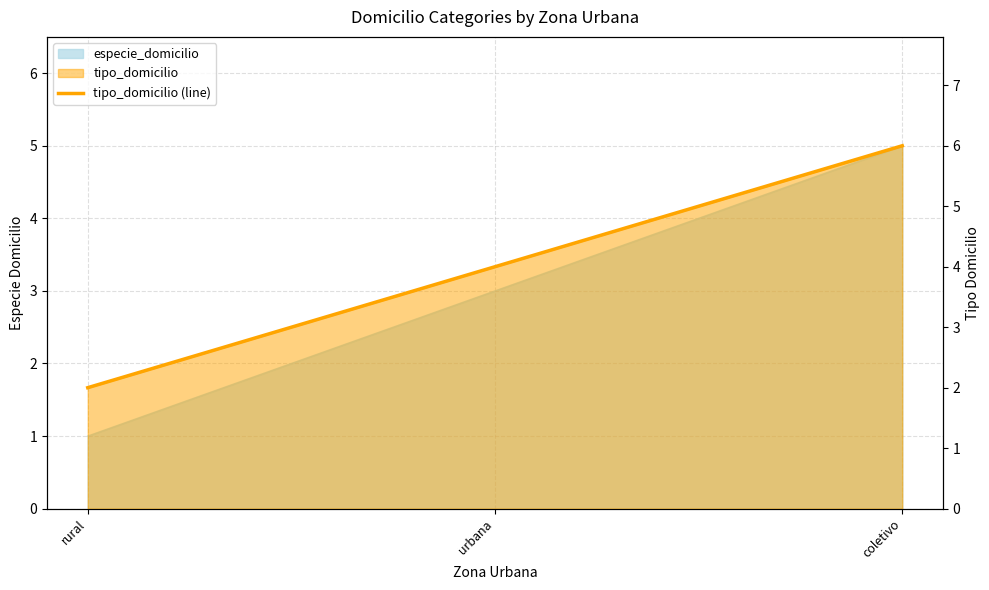

Where does the data first go above 4?

coletivo